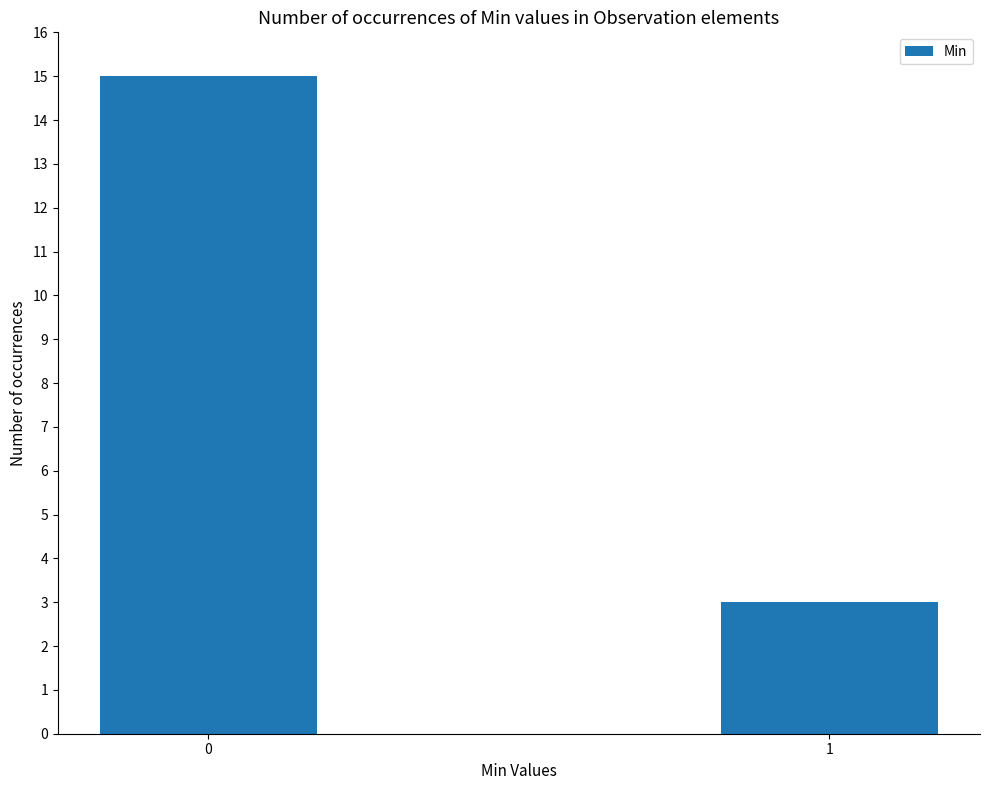

What is the maximum value shown in the chart?

15